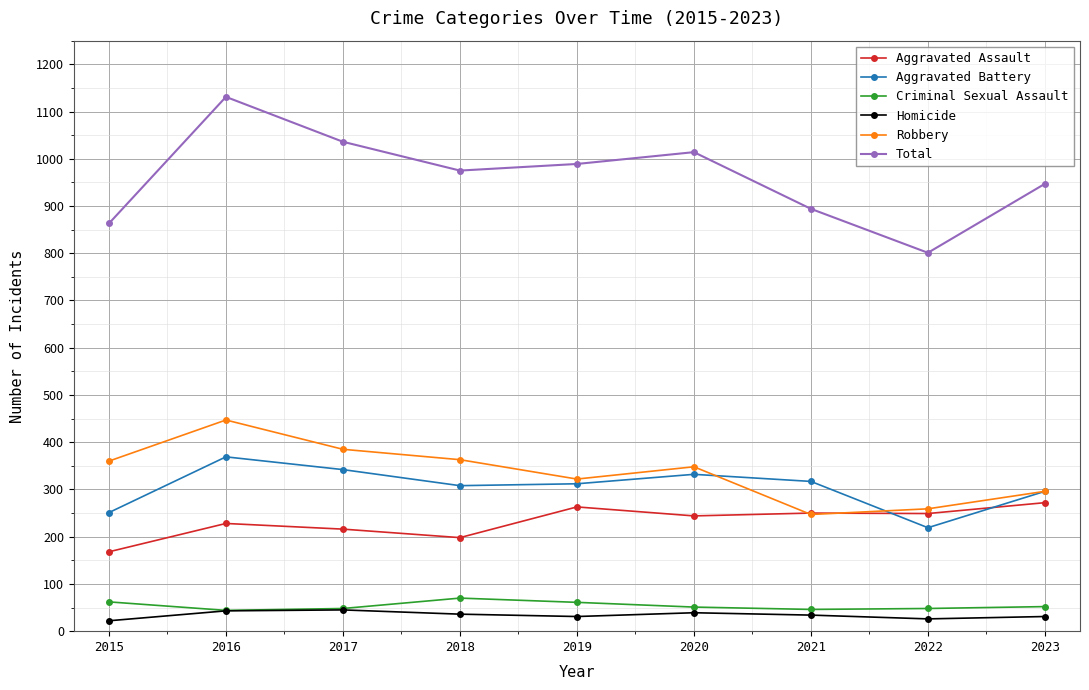

At which label is Aggravated Battery closest to 294?

2023